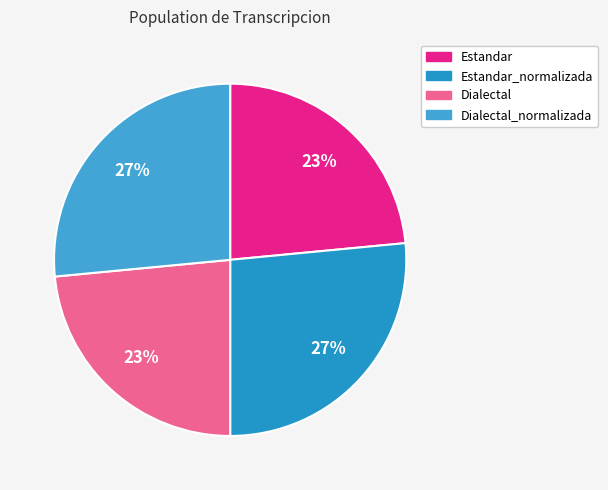

Is there a majority slice in this chart?

No